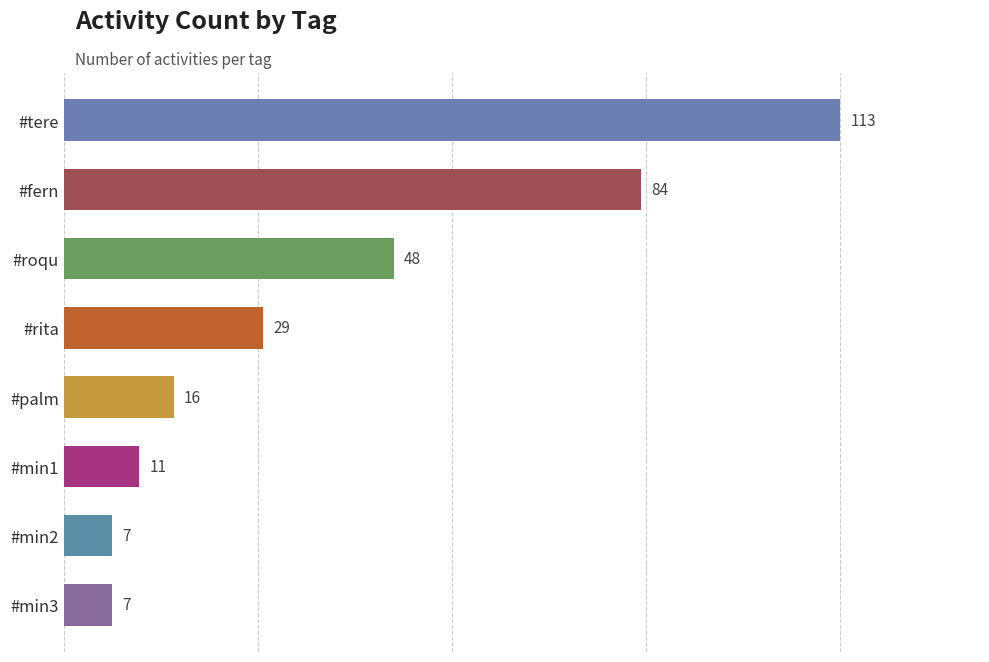

Does the chart contain stacked bars?

No